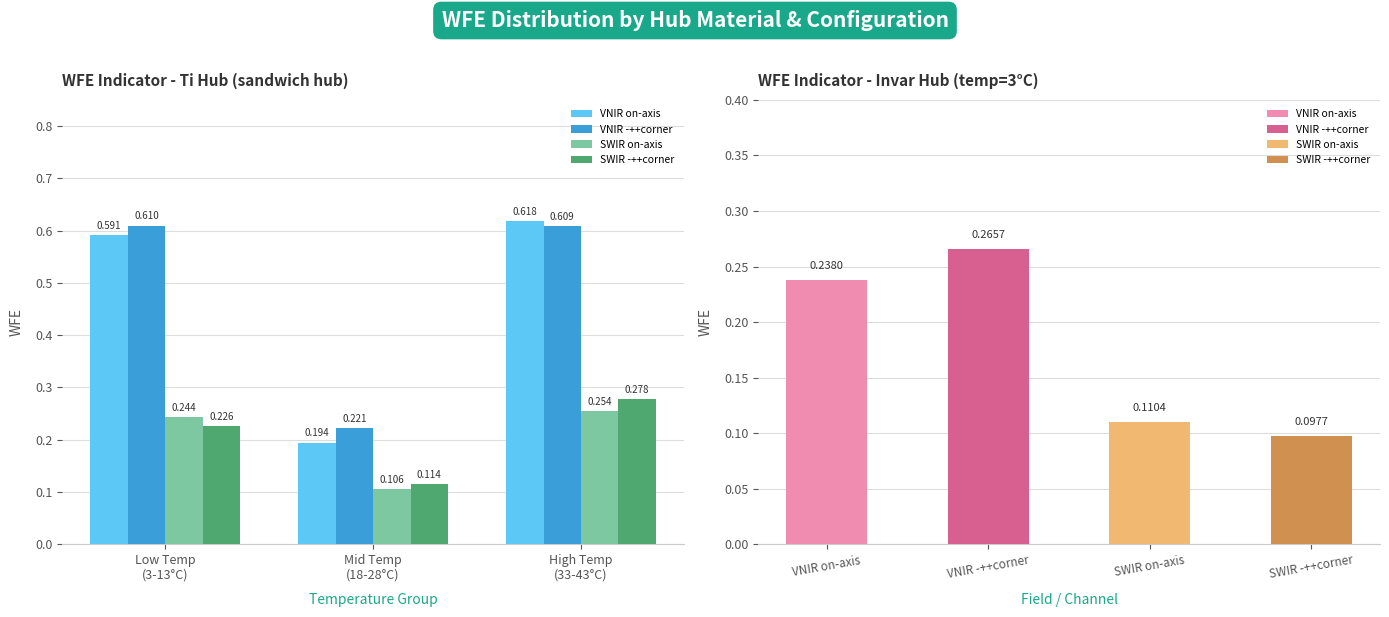

Which has a higher value, Mid Temp
(18-28°C) or High Temp
(33-43°C)?

High Temp
(33-43°C)